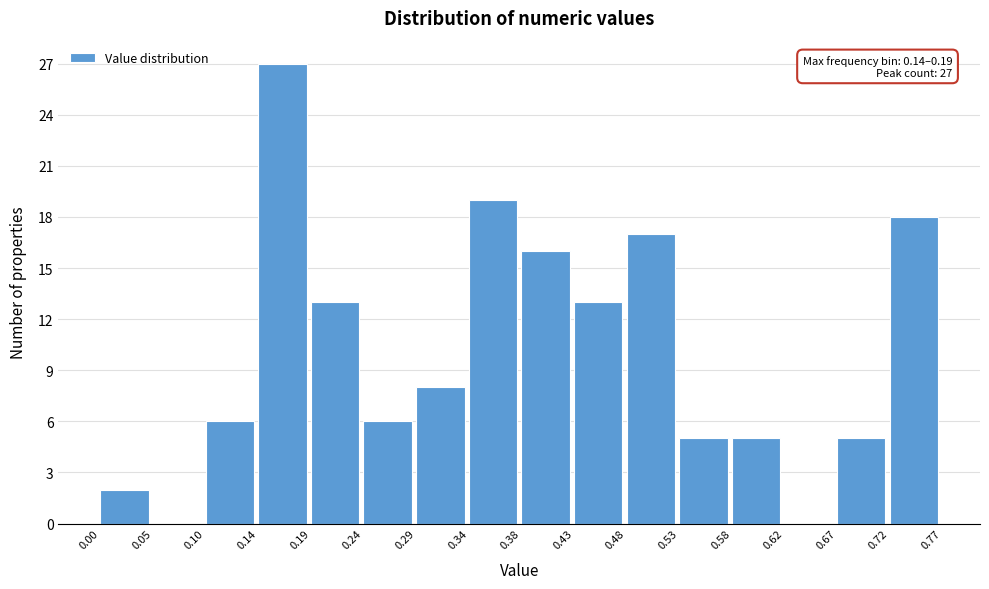

Which range on the x-axis has the tallest bar?

0.14 to 0.19